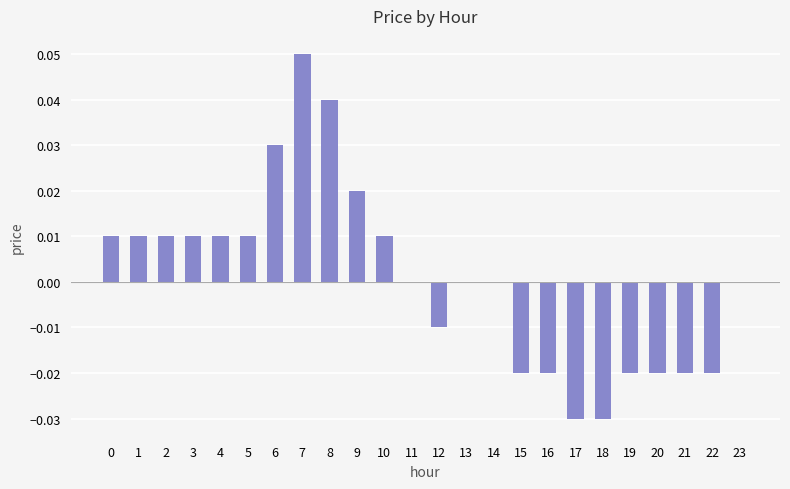

Is it true that the value at 20 is -0.0?

True